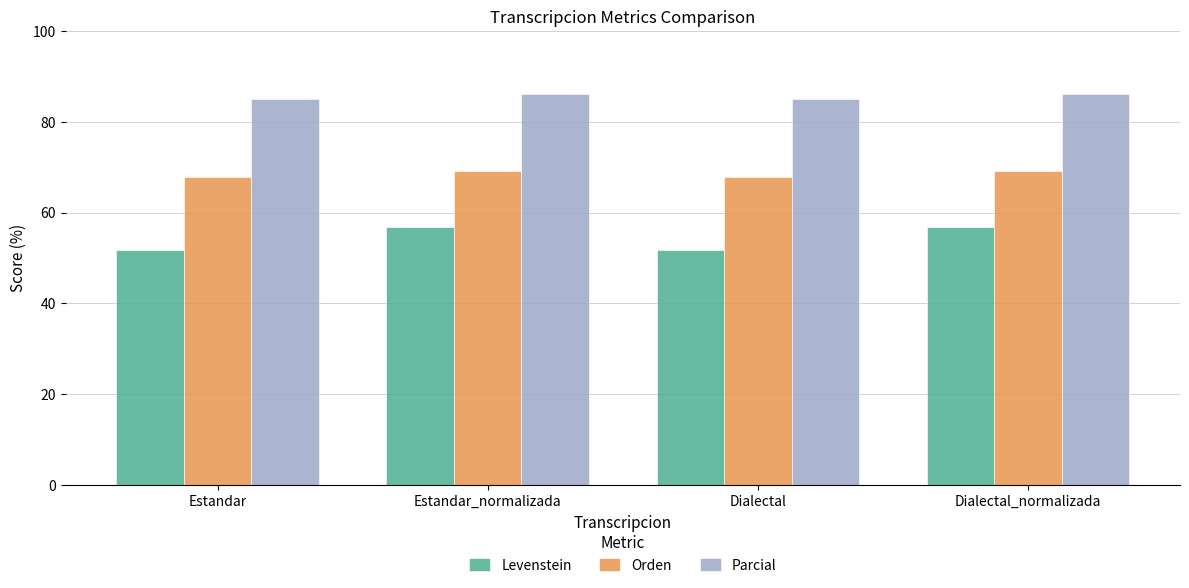

What is the minimum value for Parcial?

85.1